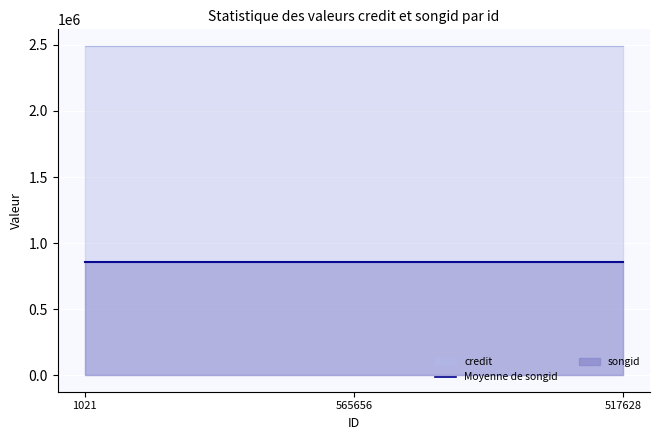

At which category is the sum across all series the highest?

1021